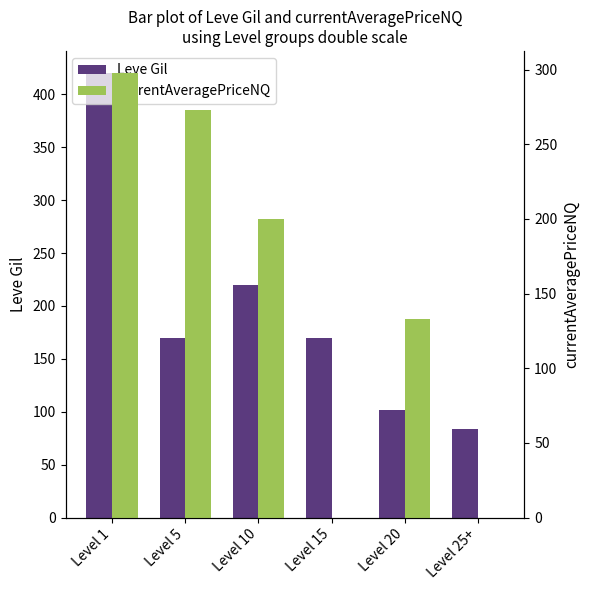

Reading right to left, extract all data points from this chart.

Leve Gil: 84.0	102.0	170.0	220.0	170.0	420.0
currentAveragePriceNQ: 0.0	133.3	0.0	200.0	273.3	297.7